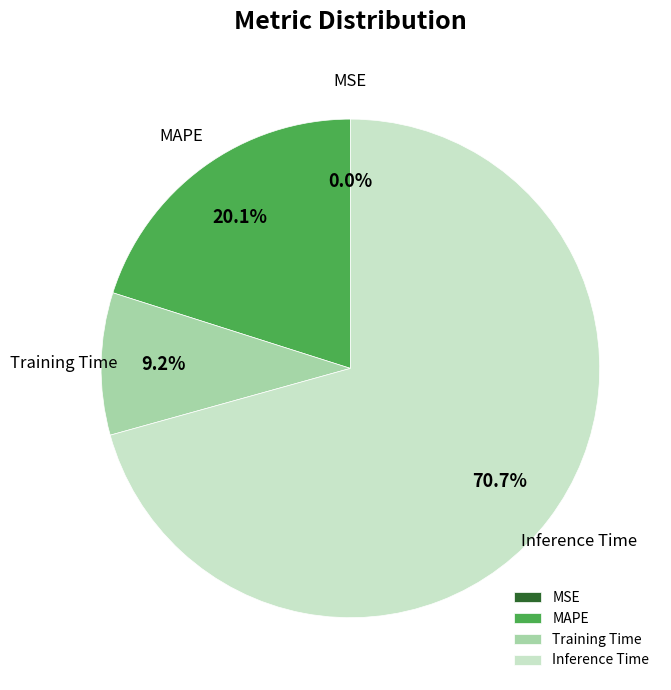

Which category accounts for the majority?

Inference Time